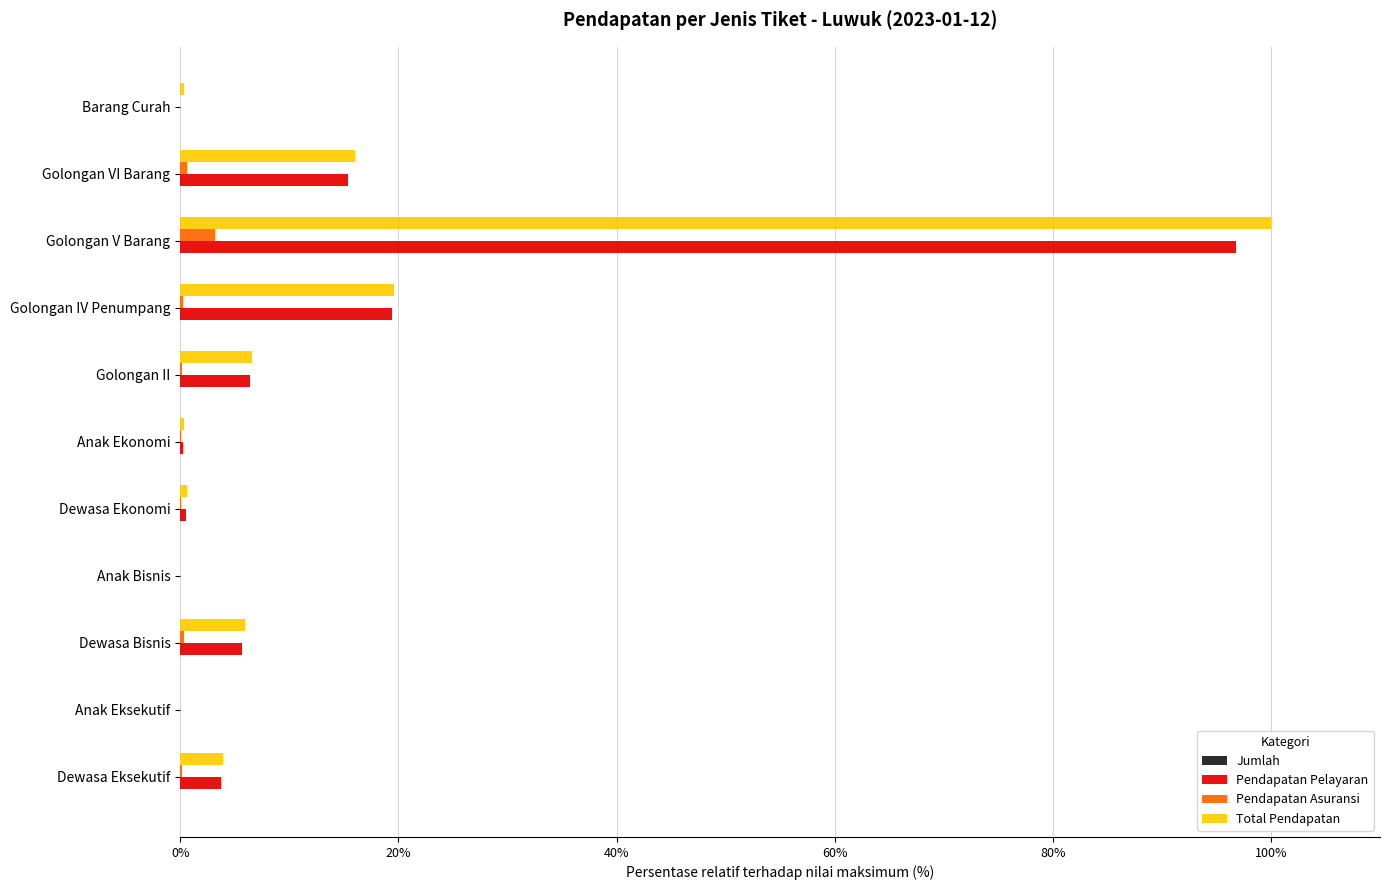

The value of Total Pendapatan at Anak Bisnis is 52.5. True or false?

False